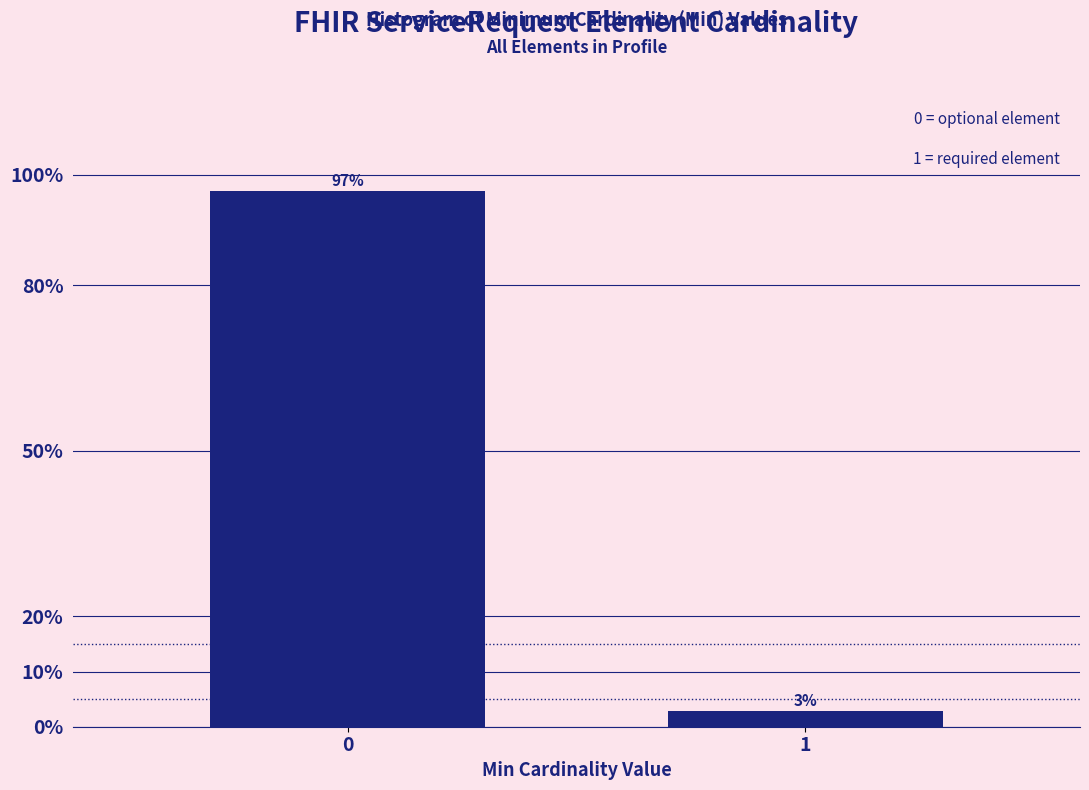

List the labels in order of value, largest first.

0, 1